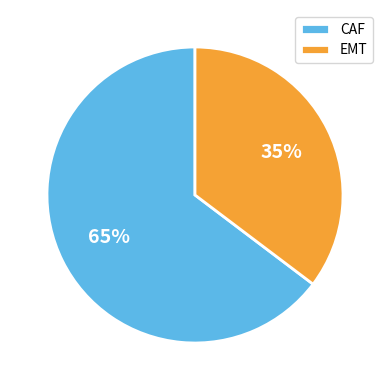

Is it true that CAF is 76% of the pie?

False